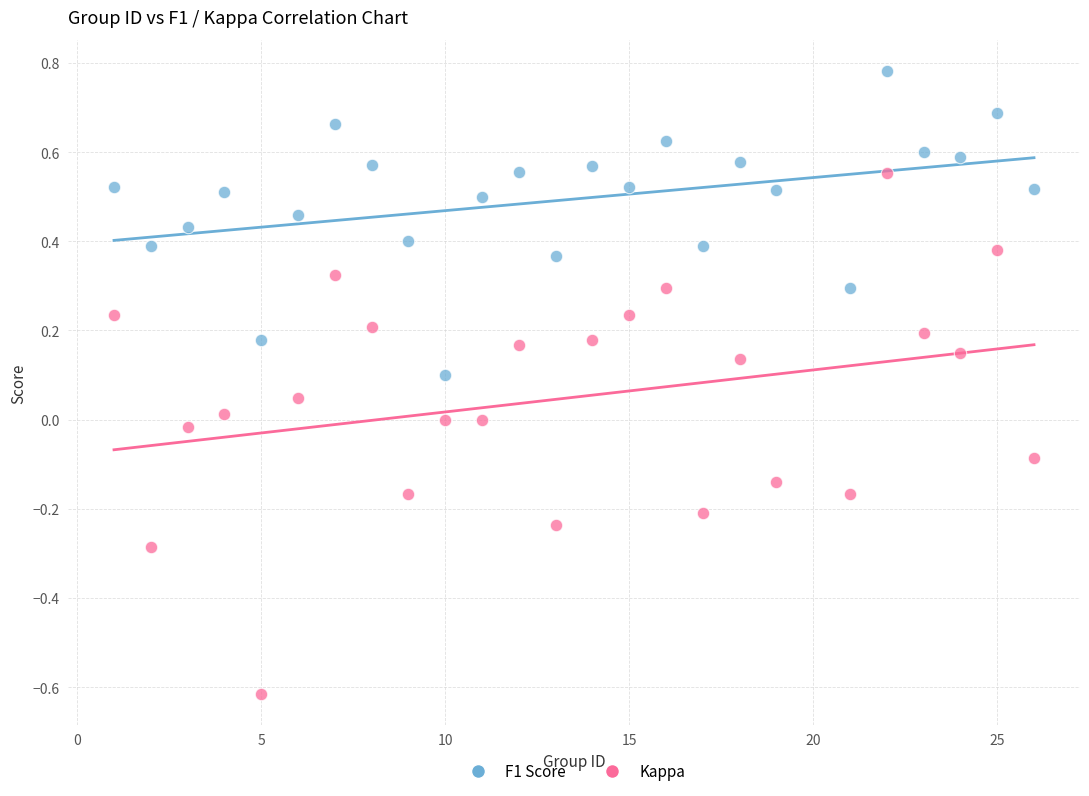

Which series has the largest Y range (max minus min)?

Kappa